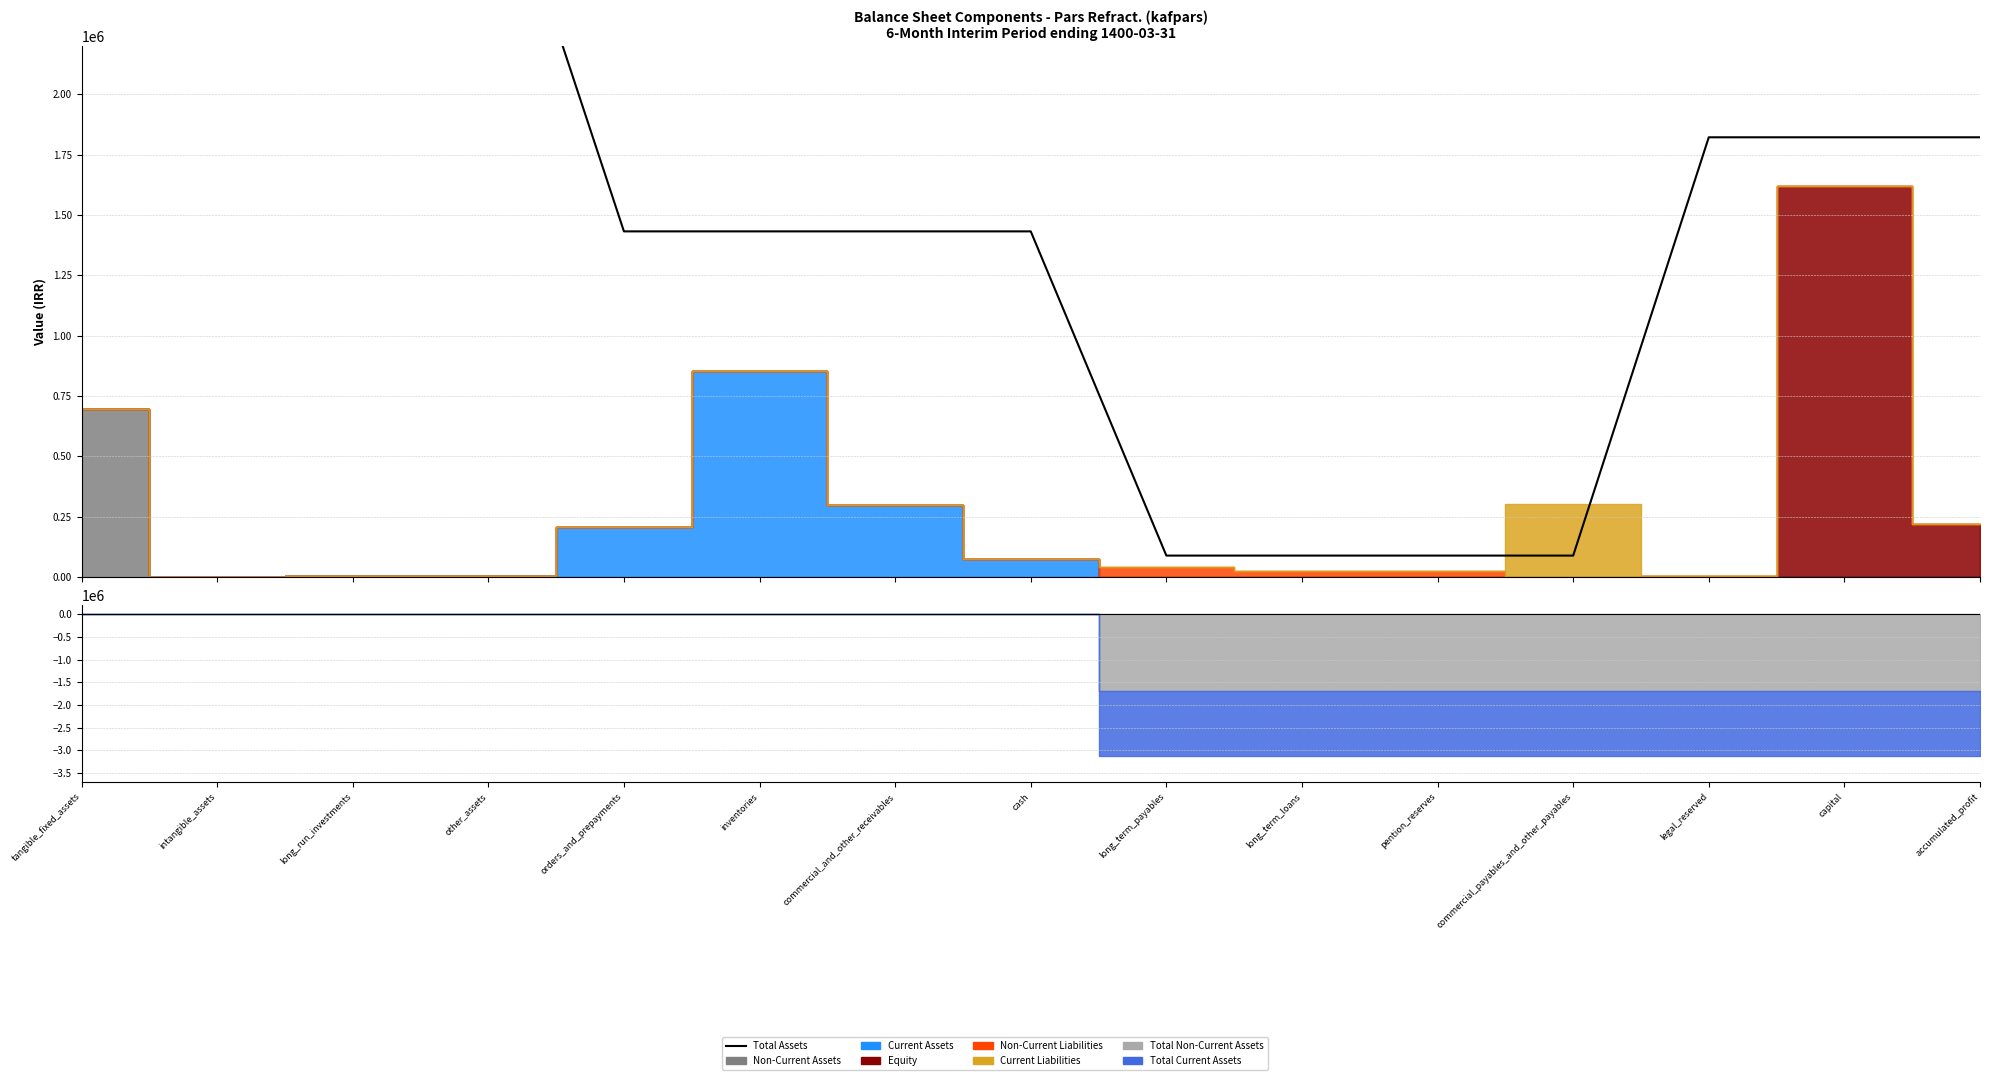

Reading left to right, extract all data points from this chart.

3132426	3132426	3132426	3132426	1431743	1431743	1431743	1431743	88039	88039	88039	88039	1821642	1821642	1821642